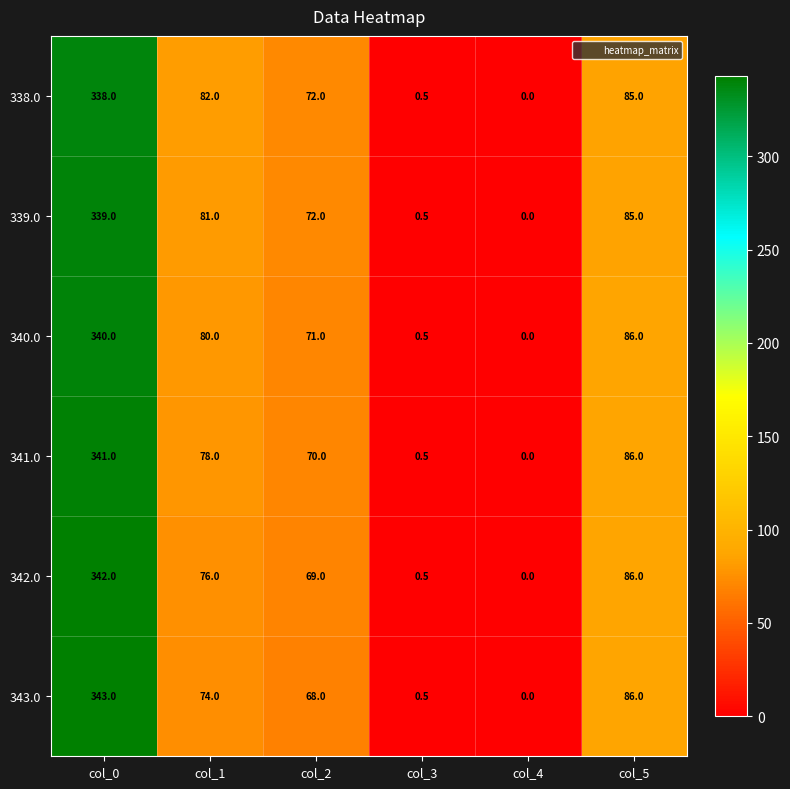

What is the total value across all series at col_0?

2043.0